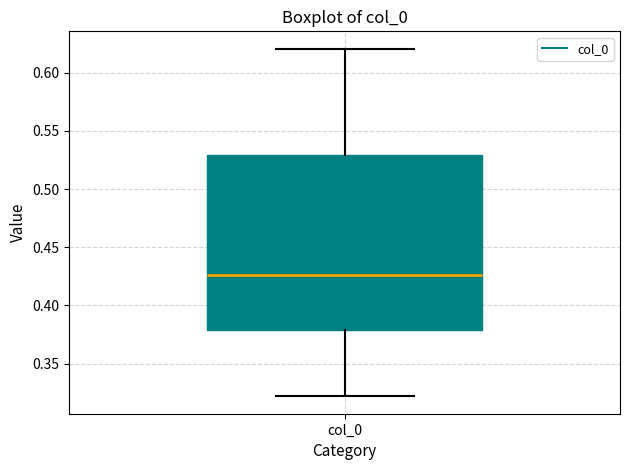

Transcribe this box plot: give where the median line is, the range the box spans, and where the two whiskers end, as read against the y-axis. The values are not printed on the chart, so give them approximately, as read against the axis.

median 0.425, box 0.380 to 0.530, whiskers 0.320 to 0.620